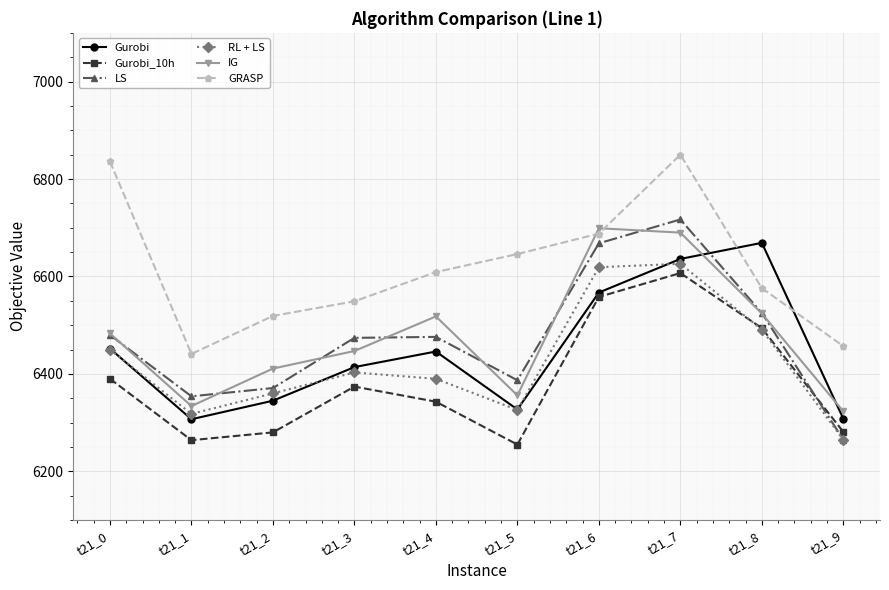

Which series ends up on top after the final intersection of RL + LS and Gurobi_10h?

Gurobi_10h